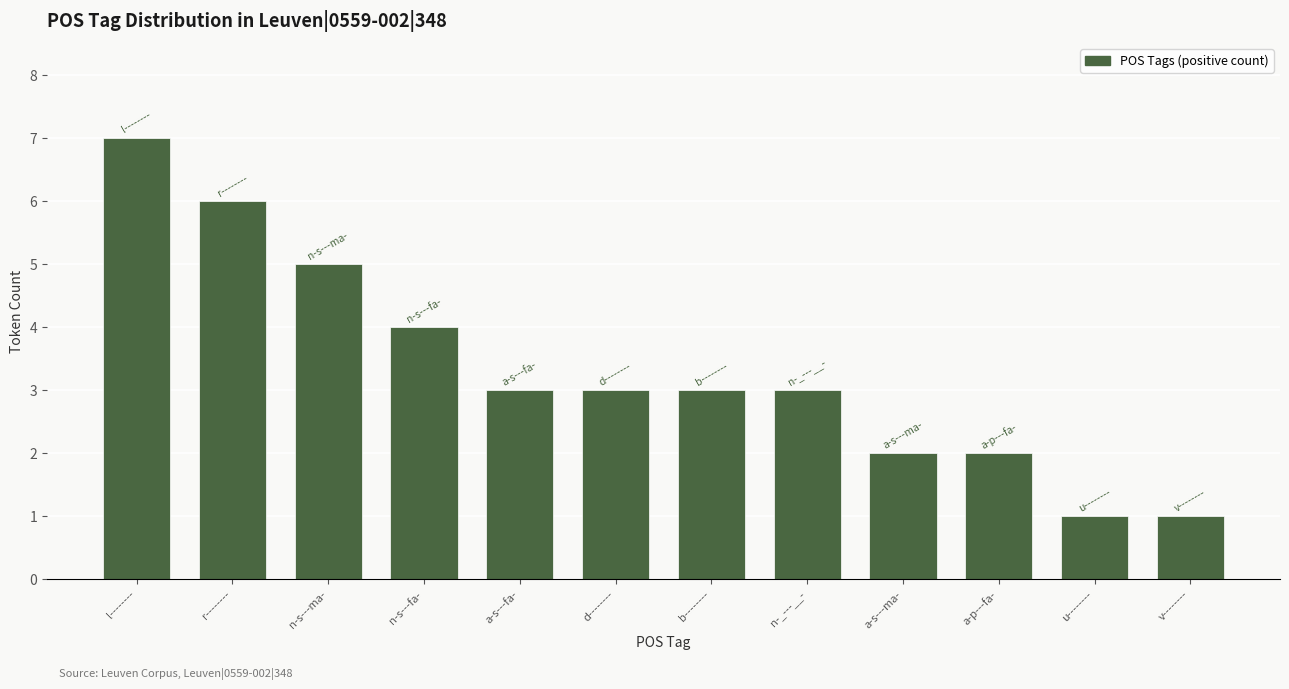

What is the difference between the maximum and minimum values?

6